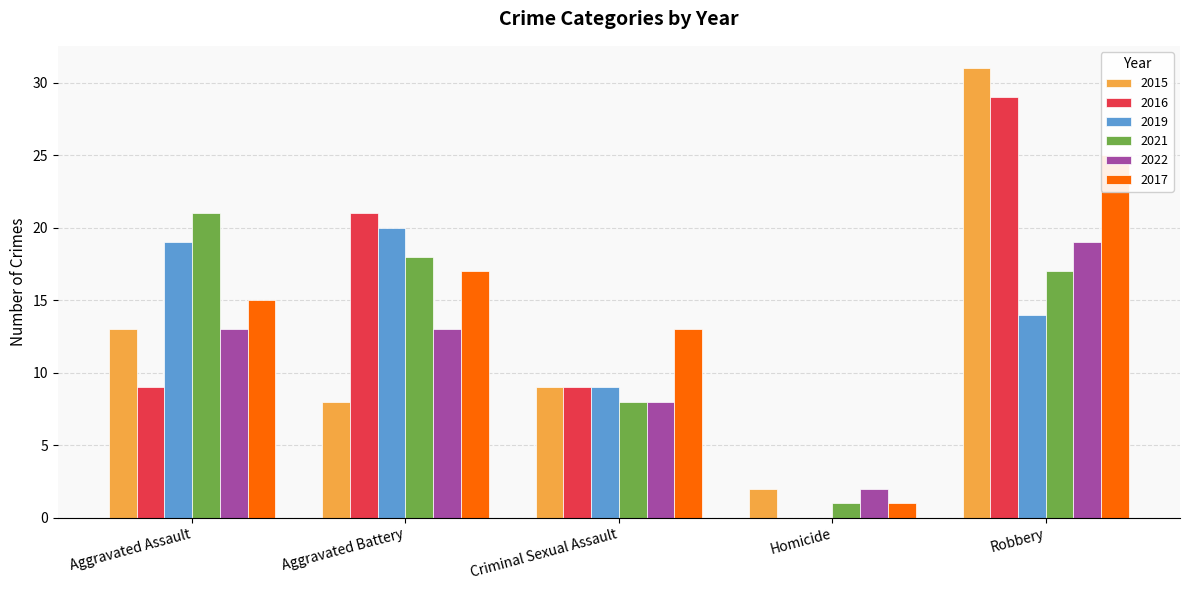

Which series has the widest spread of values?

2015